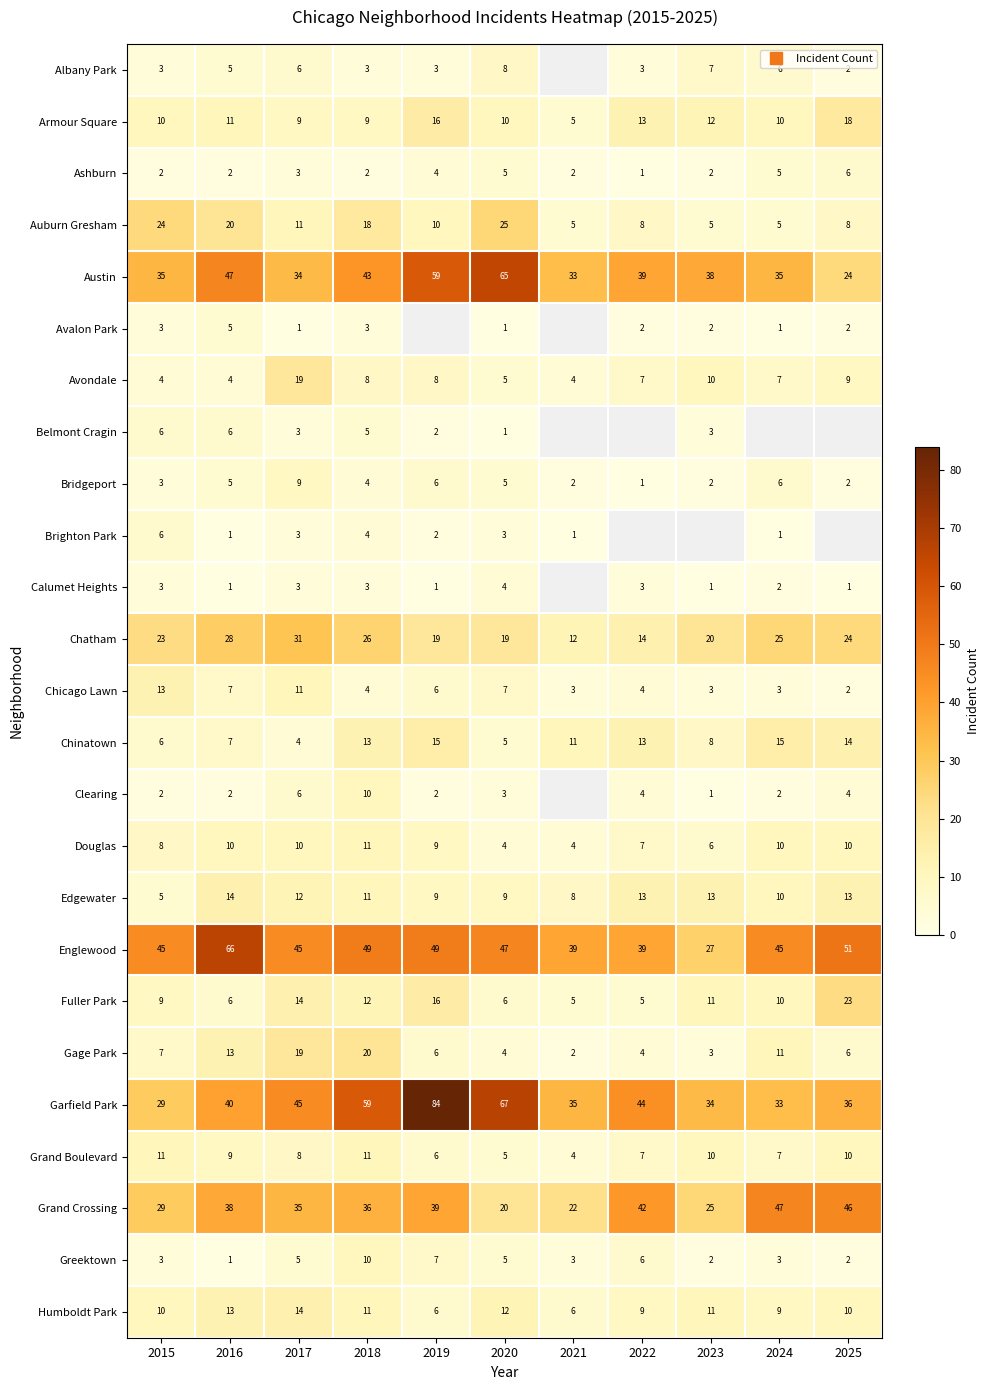

At 2025, list the series in order from smallest to largest.

Calumet Heights, Albany Park, Avalon Park, Bridgeport, Chicago Lawn, Greektown, Clearing, Ashburn, Gage Park, Auburn Gresham, Avondale, Grand Boulevard, Humboldt Park, Armour Square, Austin, Belmont Cragin, Brighton Park, Douglas, Edgewater, Chinatown, Fuller Park, Chatham, Garfield Park, Grand Crossing, Englewood